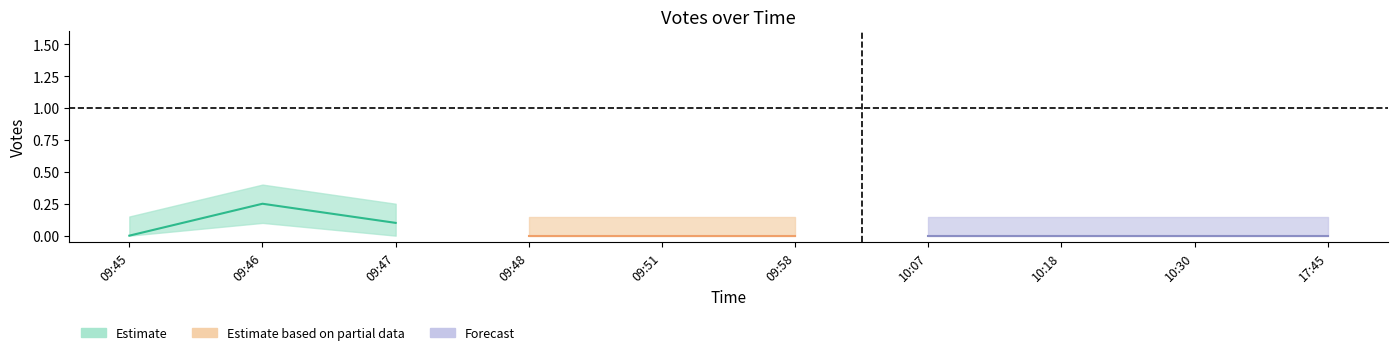

Which has a higher value, 09:47 or 10:30?

09:47